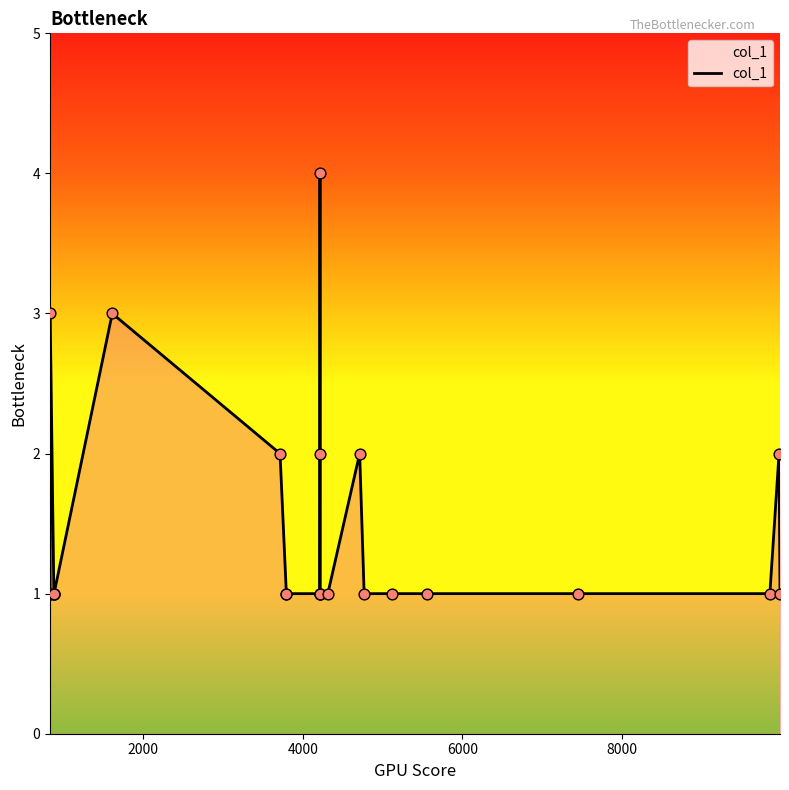

What is the greatest value displayed?

4